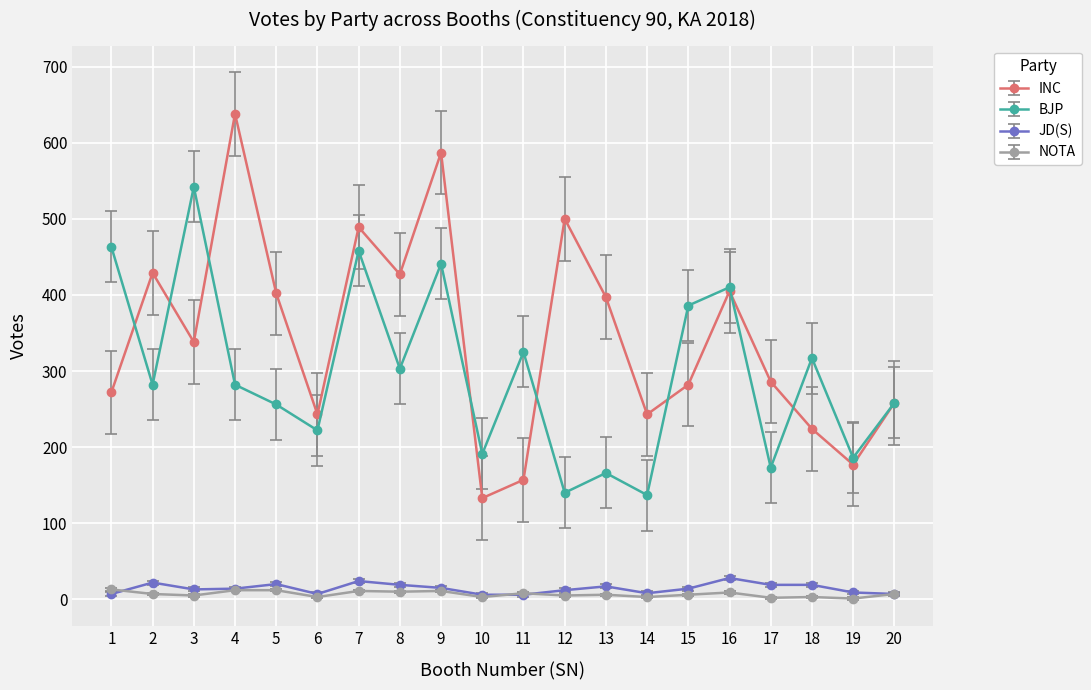

True or false: NOTA has more than 1 points higher than both neighbors.

True